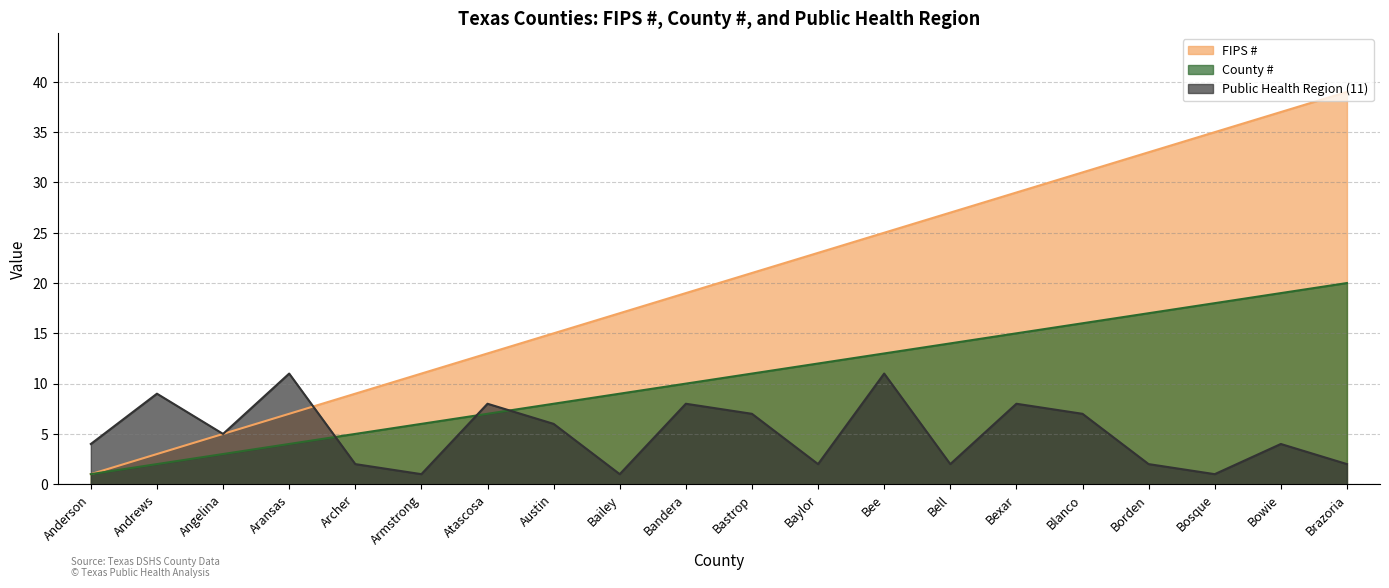

List the series in order of their peak value, highest first.

FIPS #, County #, Public Health Region (11)